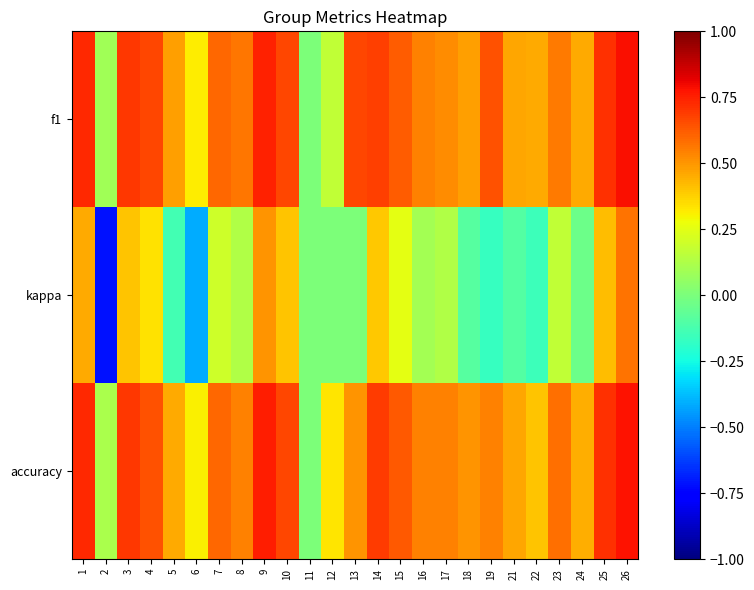

Between 7 and 19, which is larger?

19